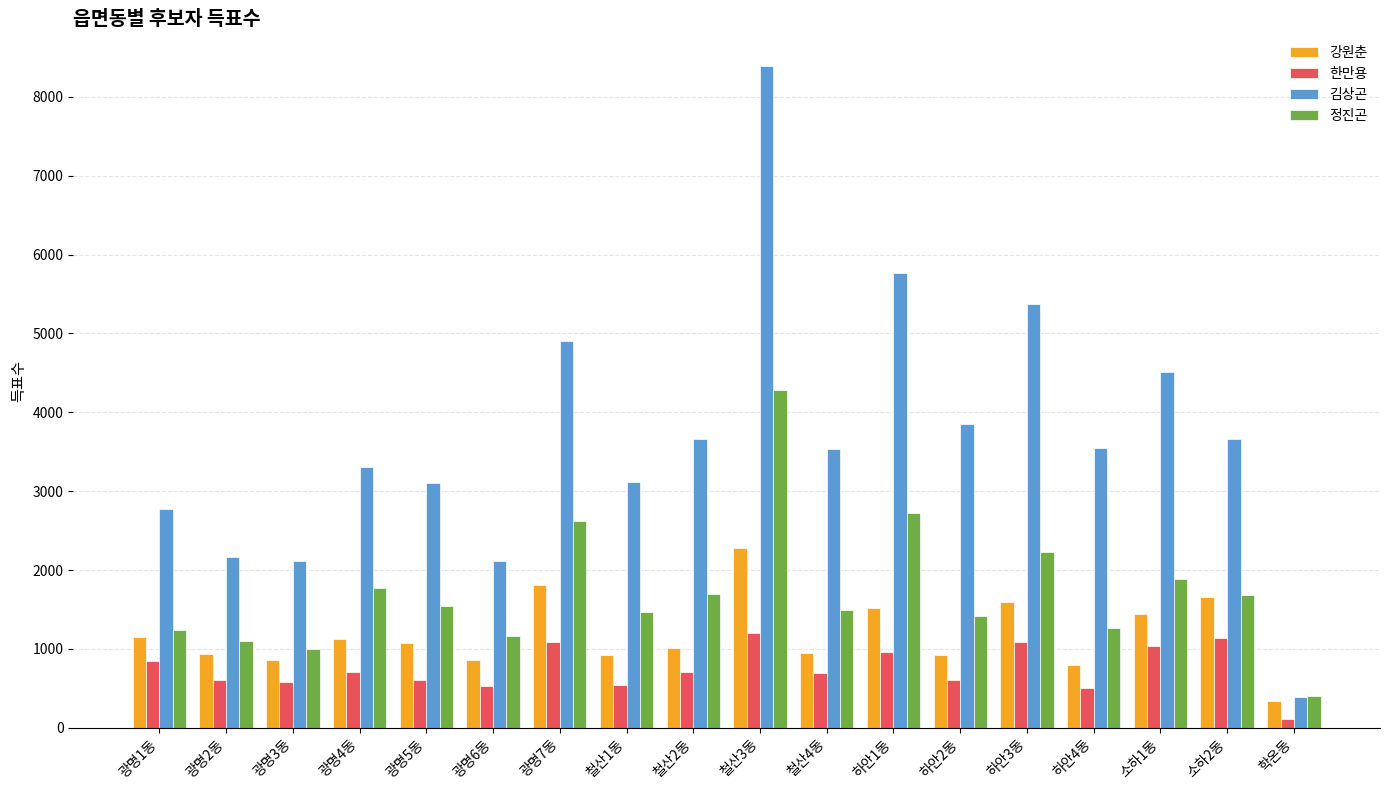

List the series in order of their peak value, highest first.

김상곤, 정진곤, 강원춘, 한만용